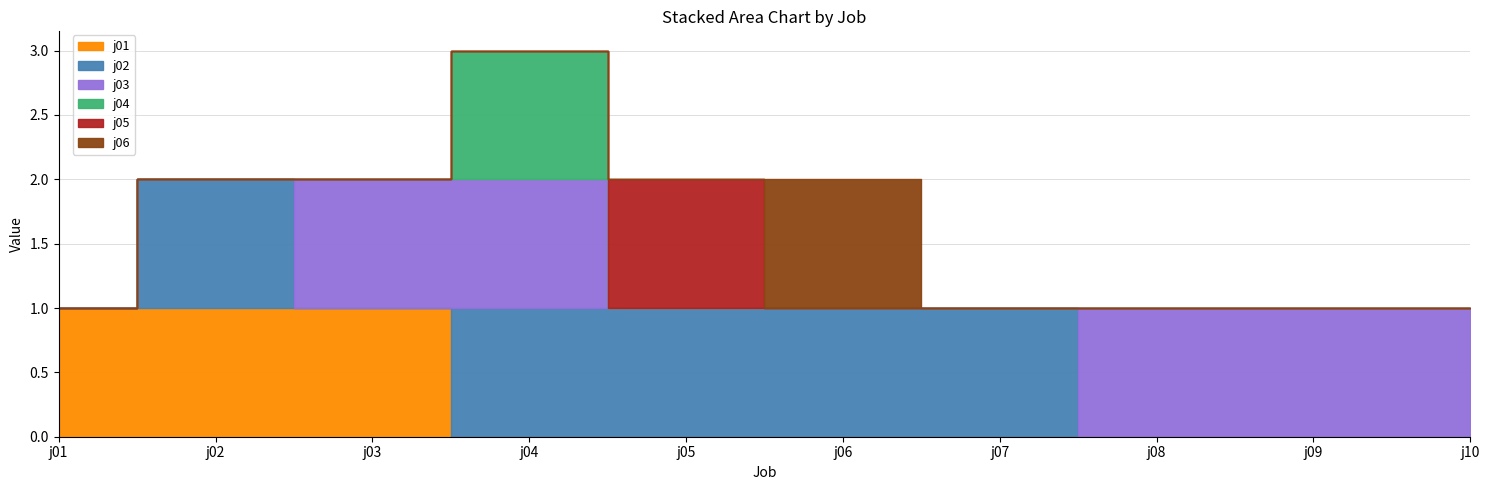

What is the difference between the highest and lowest values at j07?

1